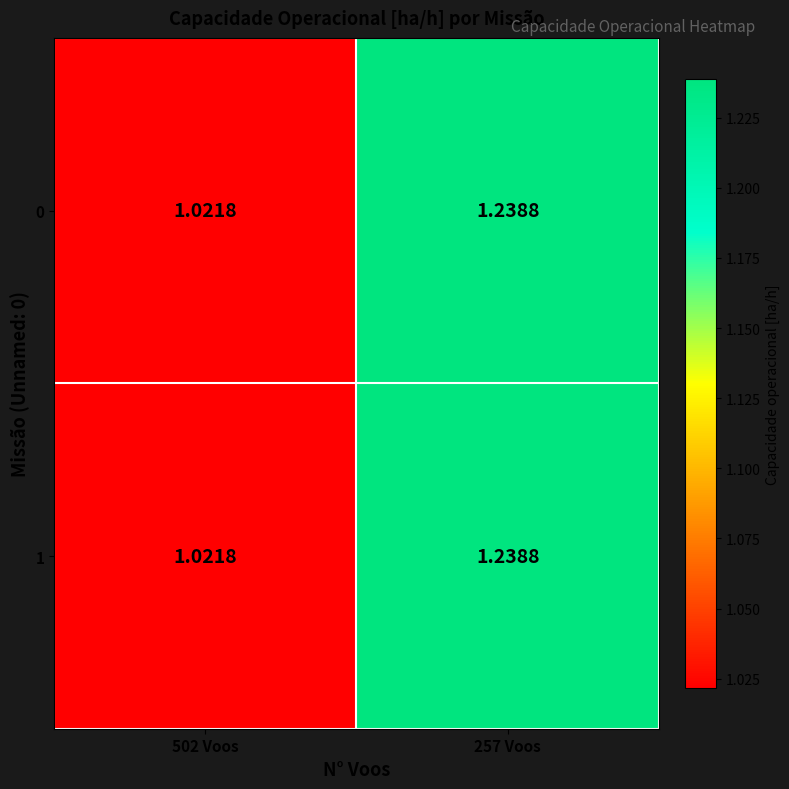

What is the total value across all series at 257 Voos?

2.5